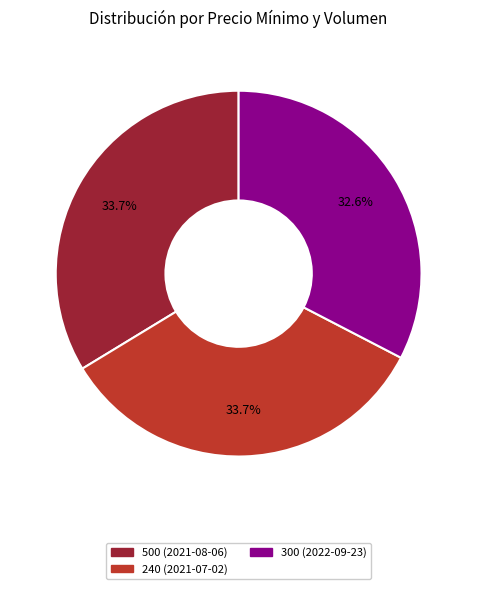

Count the number of slices in the pie.

3